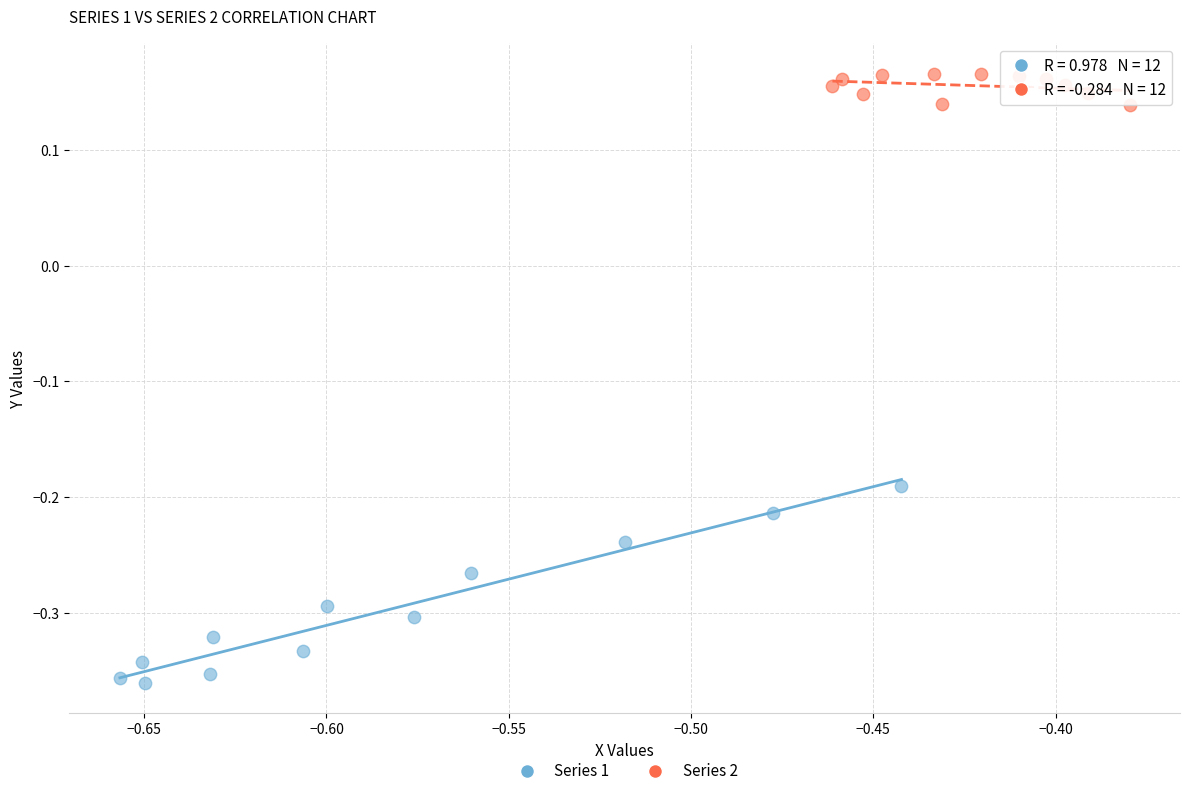

Which series contains the highest Y value?

Series 2